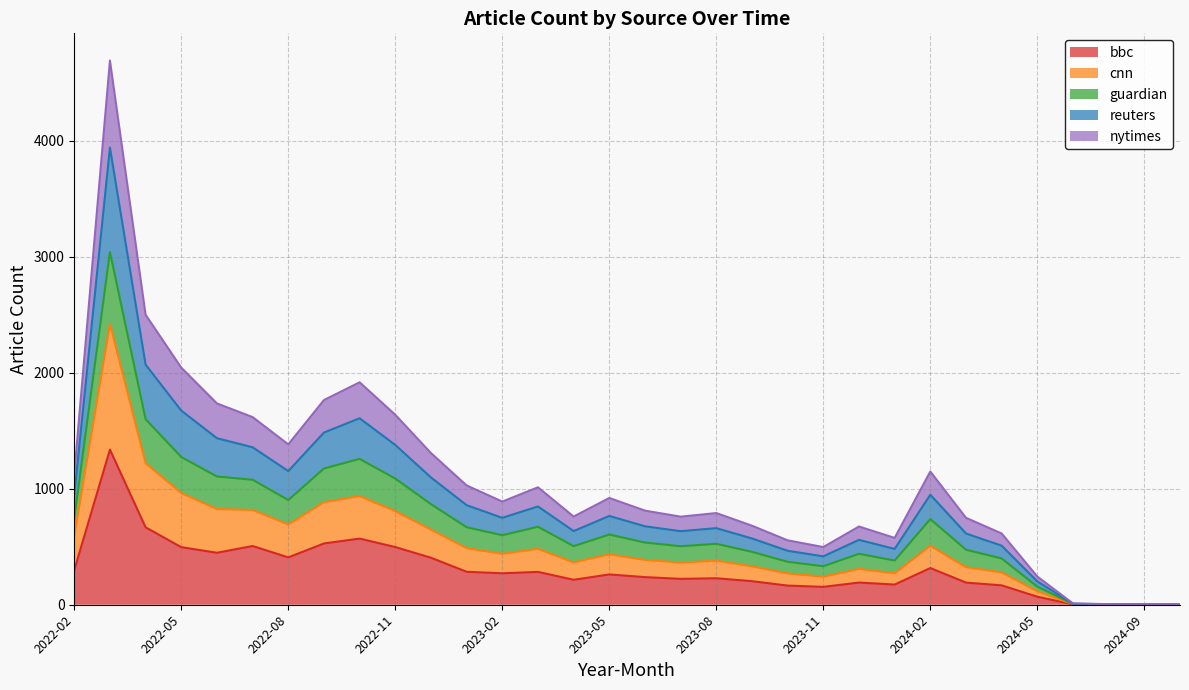

What is the highest value of the bbc series?

1337